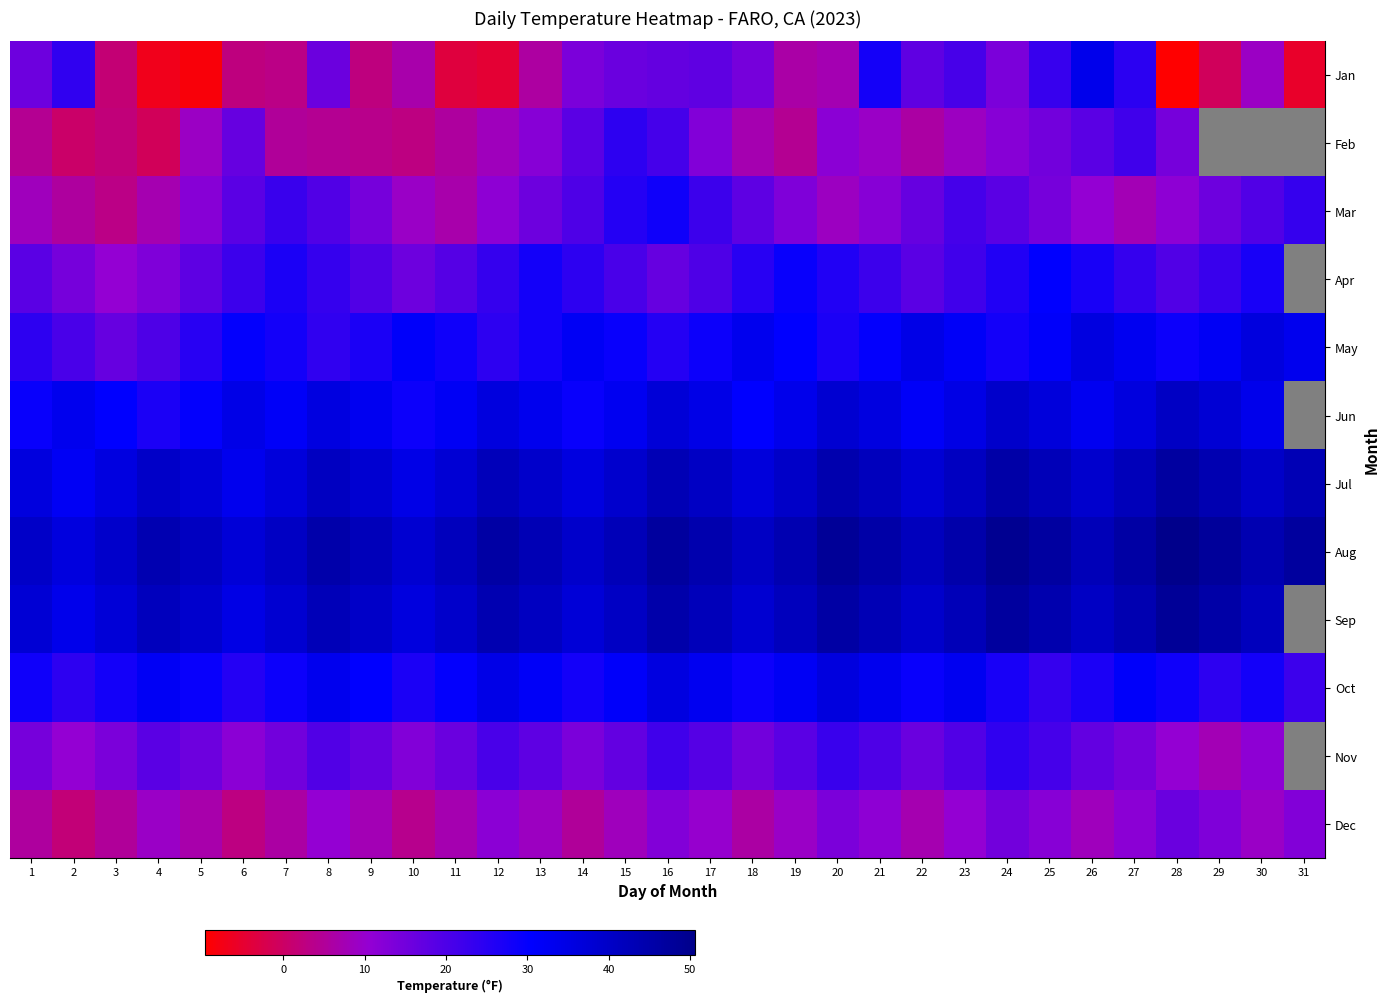

True or false: Jun has a value of 1 at 11.

False